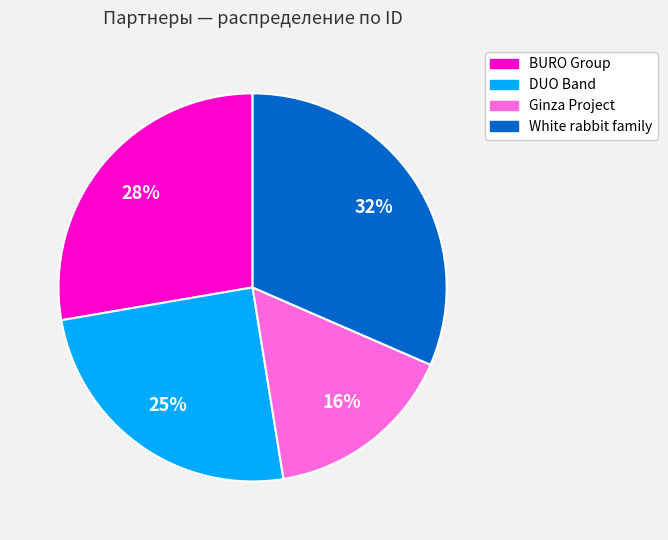

To the nearest percent, what is the average slice percentage?

25%